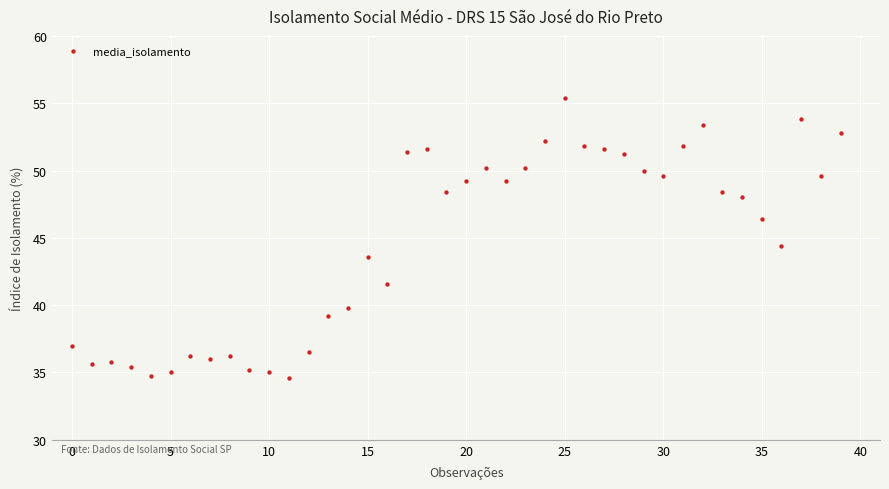

What Y value in the scatter plot is closest to 45?

44.4